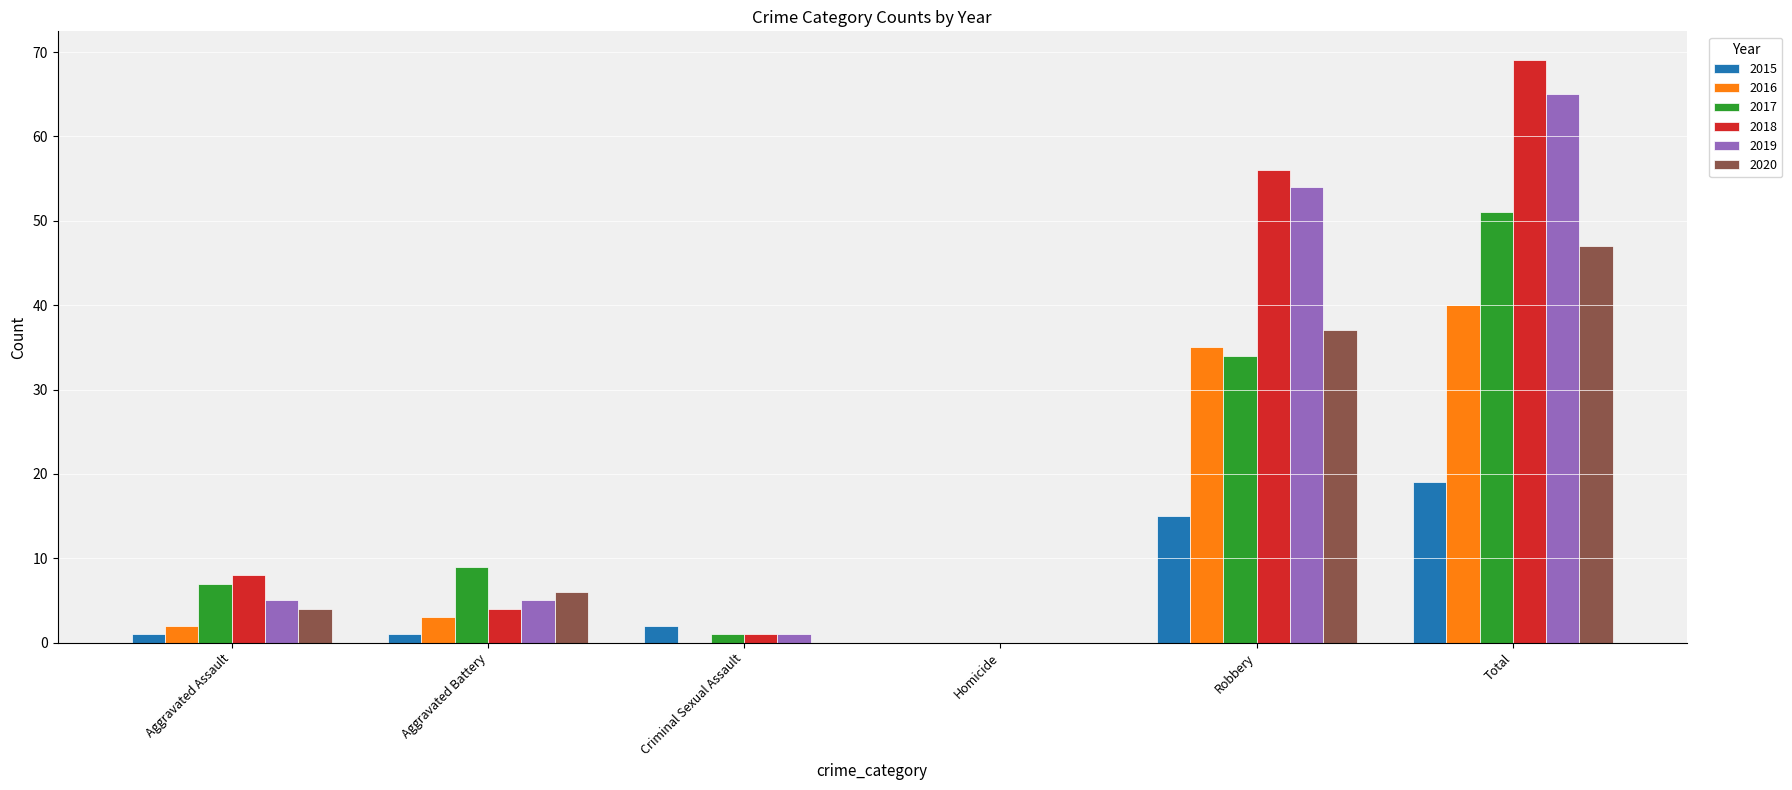

Which category has the highest value in the 2018 series?

Total